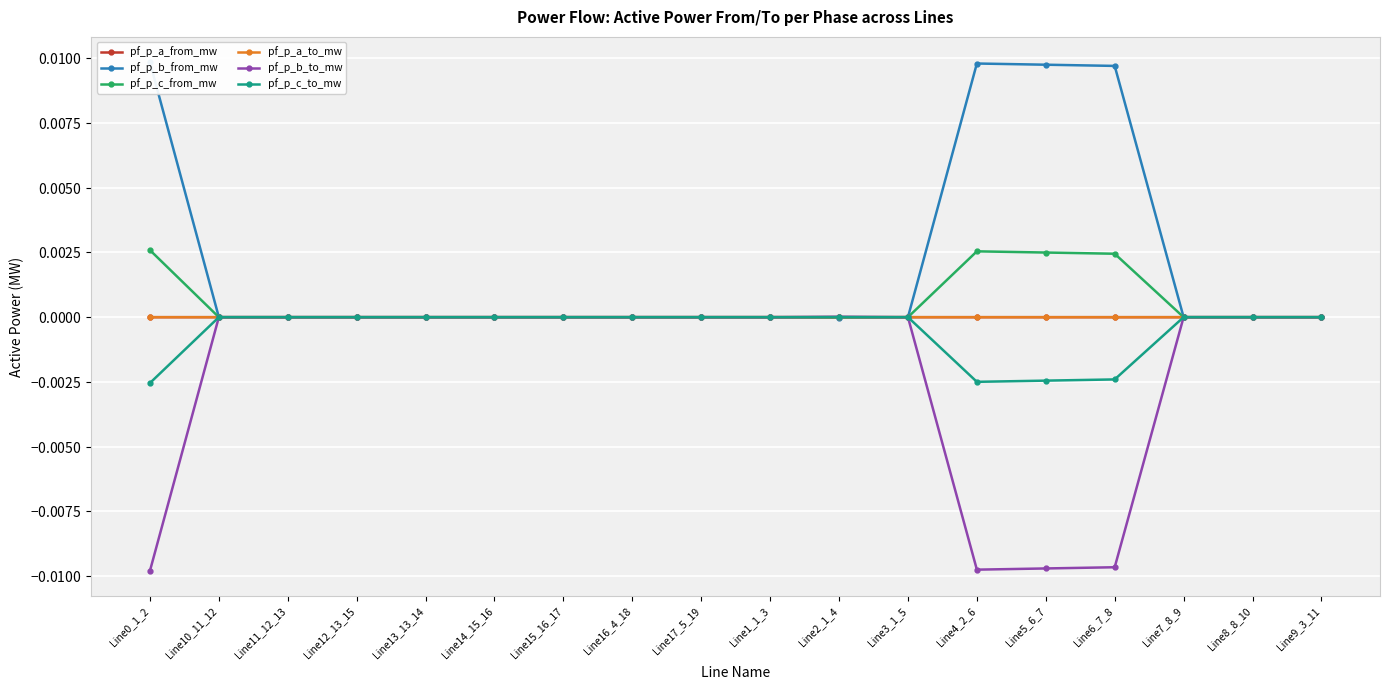

Between Line10_11_12 and Line2_1_4, which series saw the biggest shift?

pf_p_b_to_mw